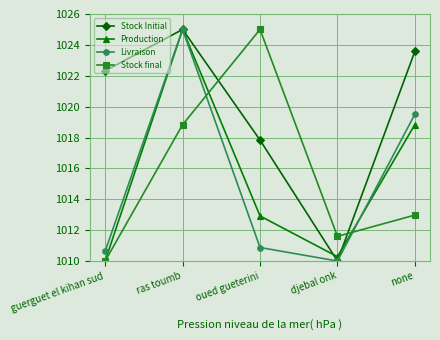

At which category does Livraison reach its first local peak?

ras toumb